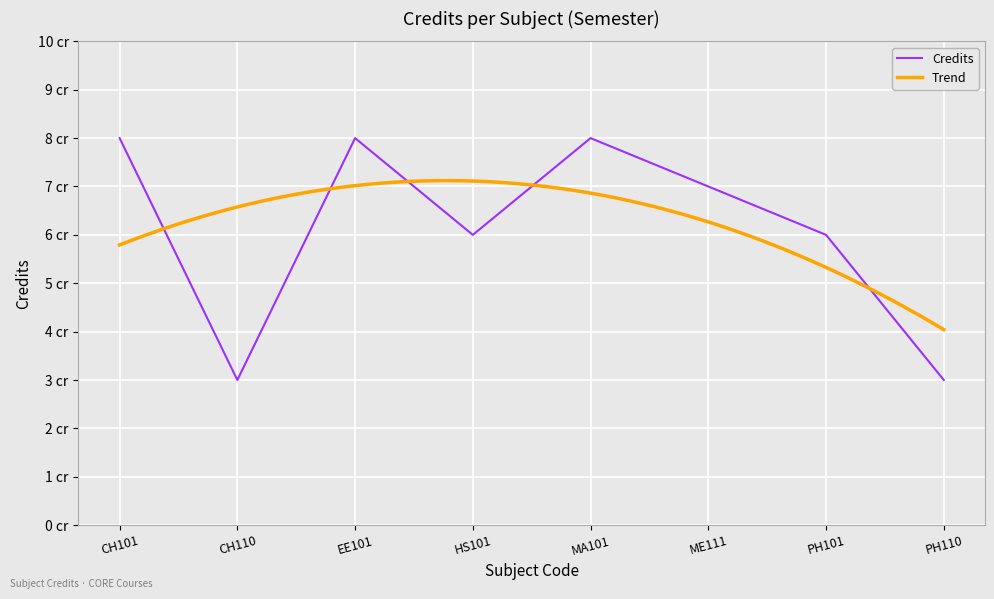

Approximately how many times larger is the value at EE101 compared to MA101?

1.0